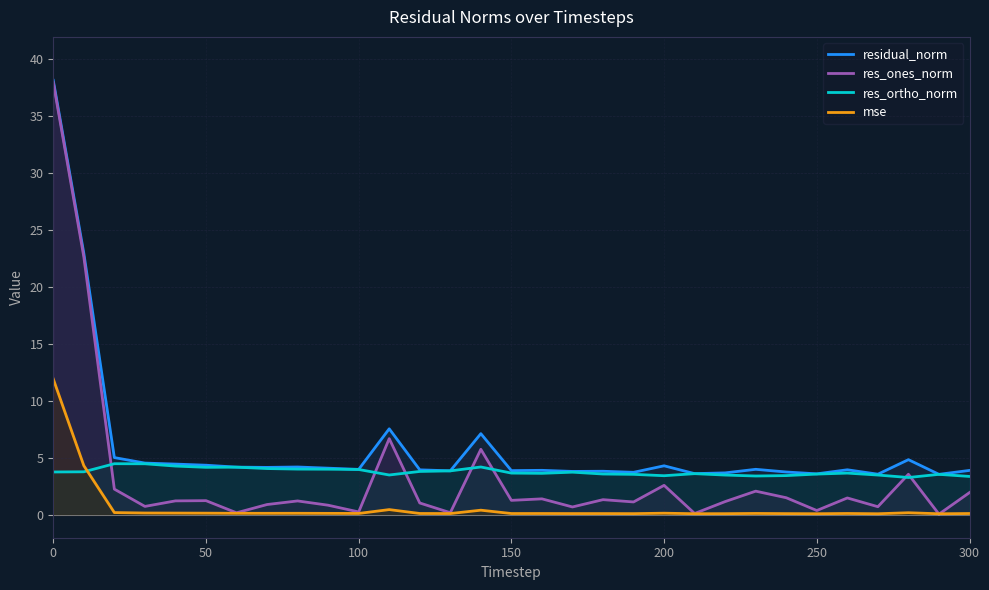

After their last crossing, which series has the higher values: res_ones_norm or mse?

res_ones_norm